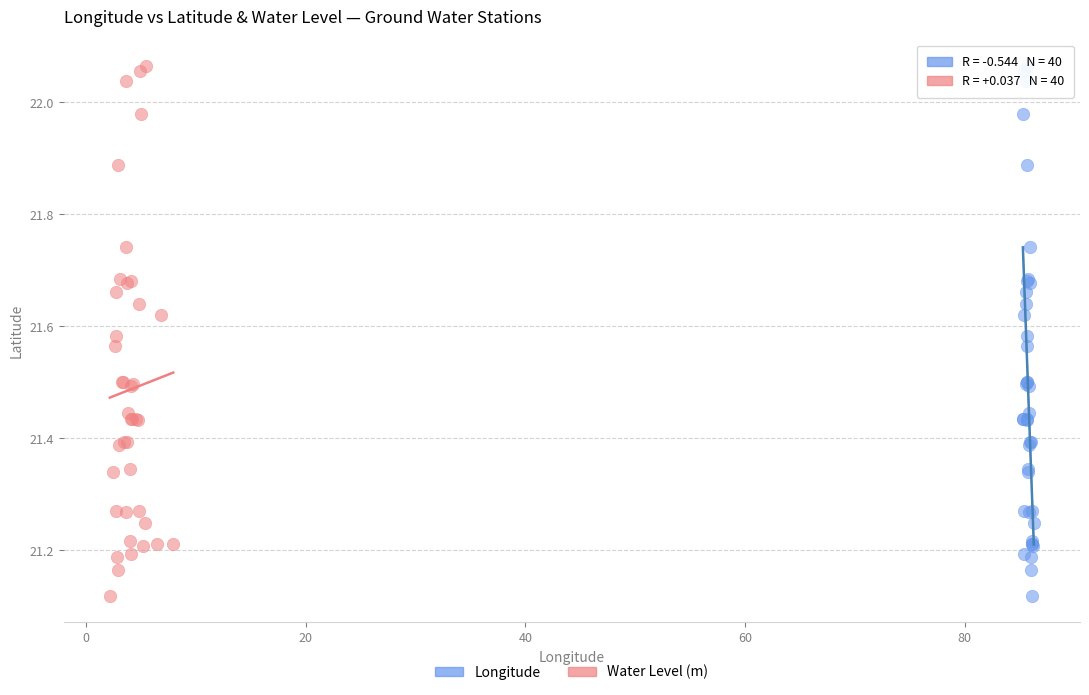

What are all the series names shown in the legend?

Longitude, Water Level (m)